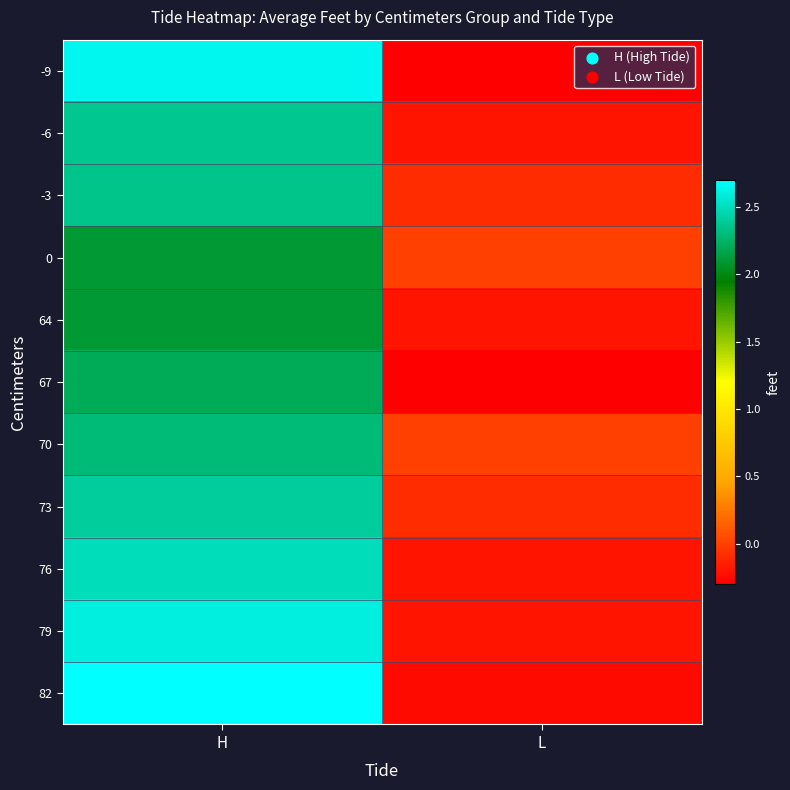

What is the total value across all series at L?

-1.9